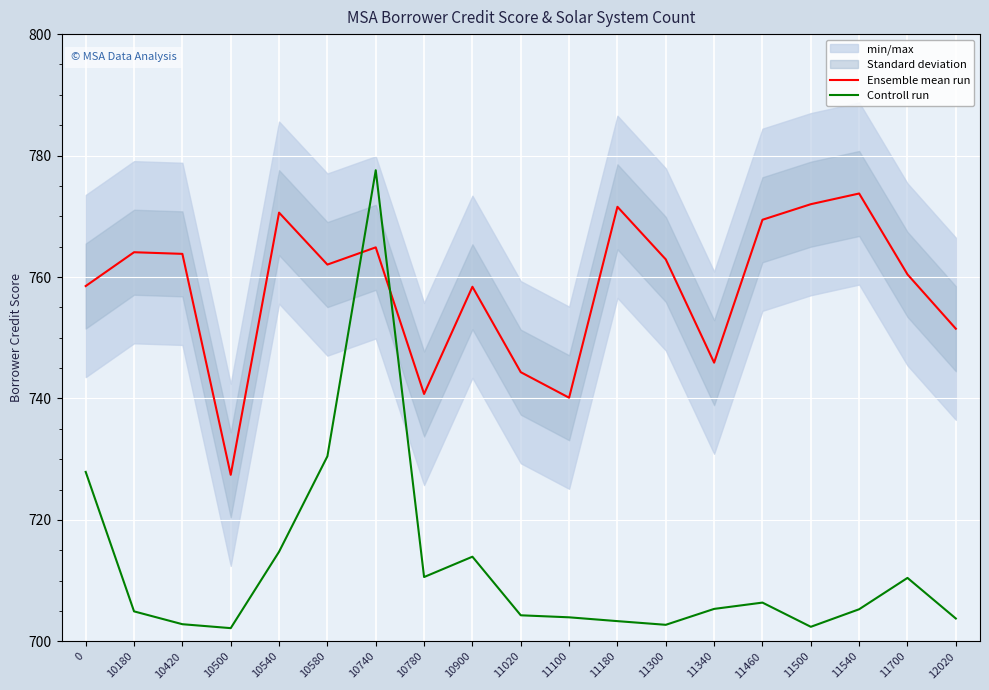

Between 11020 and 12020, which series saw the biggest shift?

Ensemble mean run